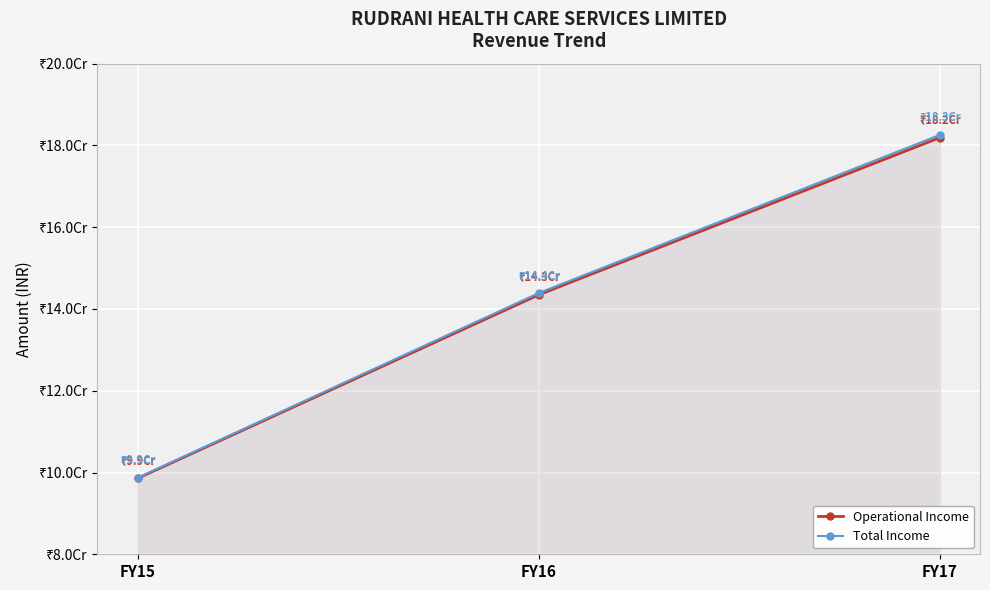

Is the value of Operational Income at FY15 greater than the value of Total Income at FY15?

No